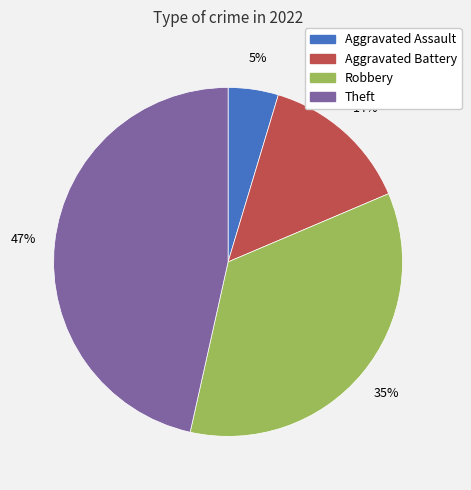

Is it true that Robbery is 35% of the pie?

True